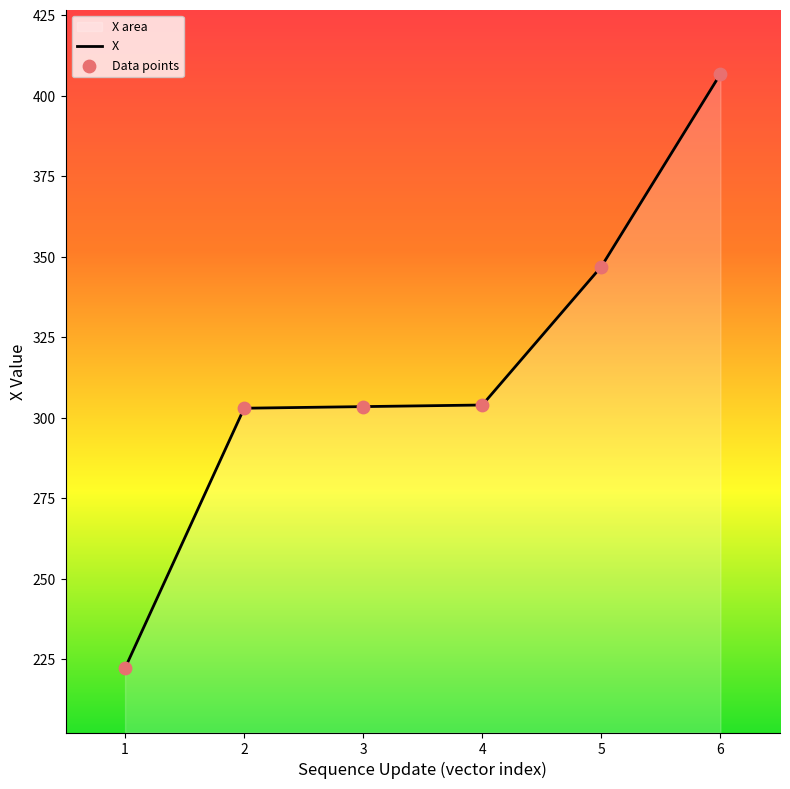

Is the value of Data points at 3 greater than the value of X at 6?

No